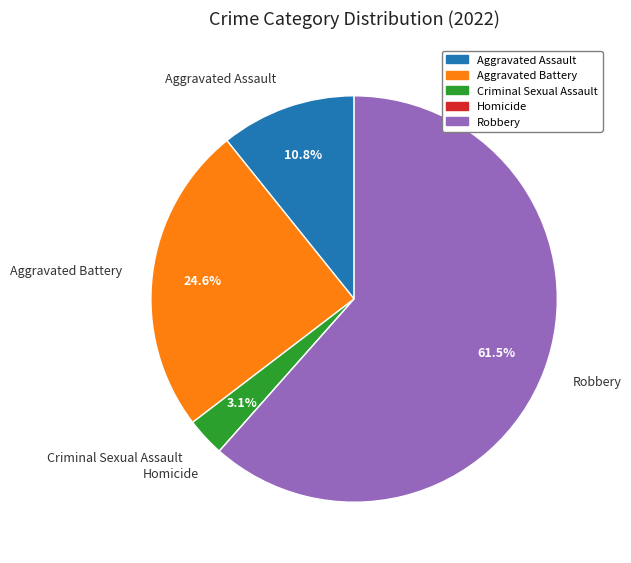

What is the largest slice in the pie chart?

Robbery